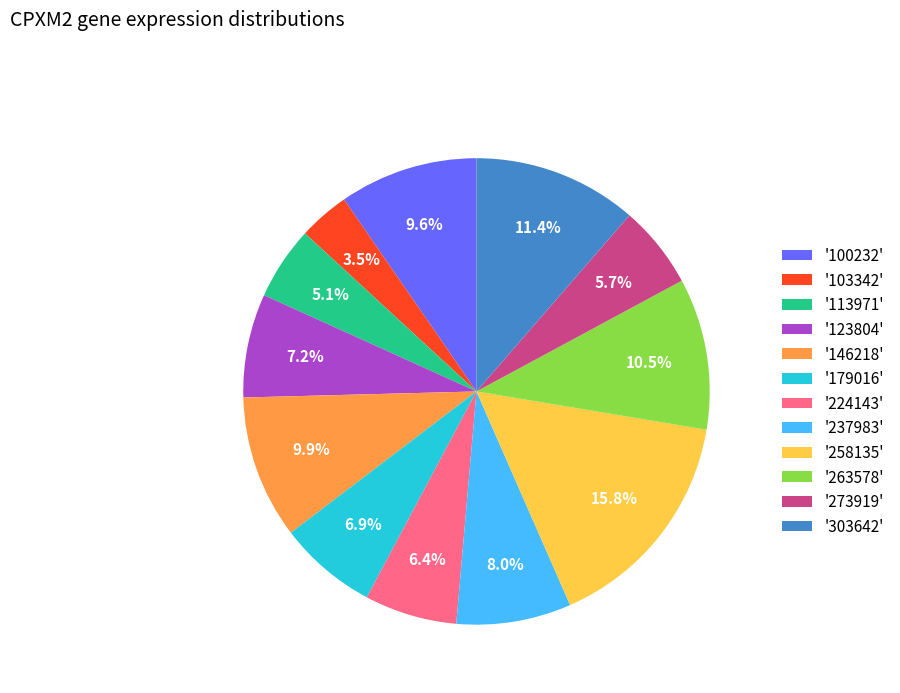

Which has a higher value, '303642' or '113971'?

'303642'